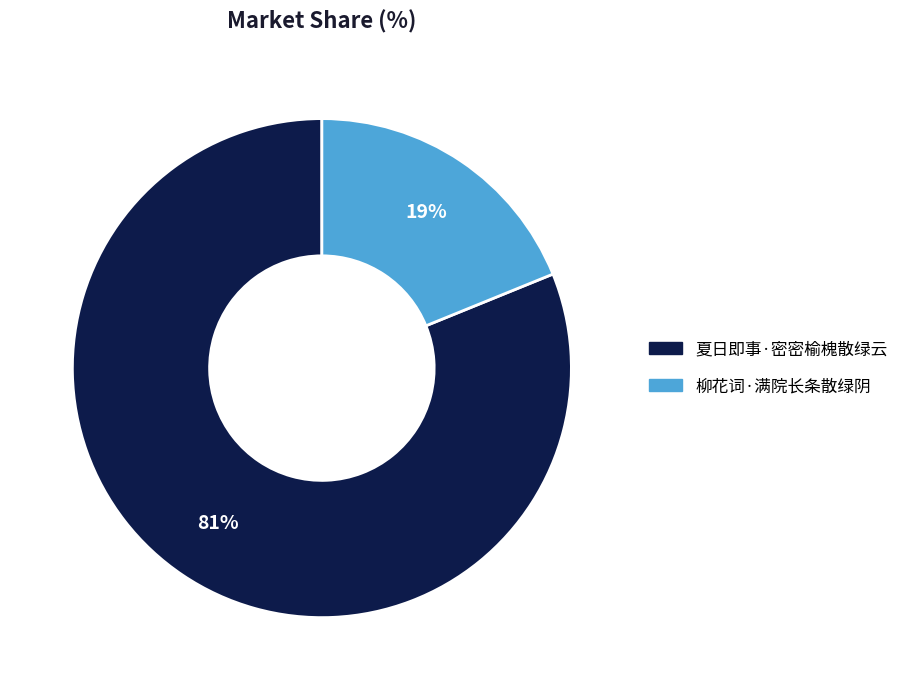

Do 柳花词·满院长条散绿阴 and 夏日即事·密密榆槐散绿云 together represent more than half of the pie?

Yes